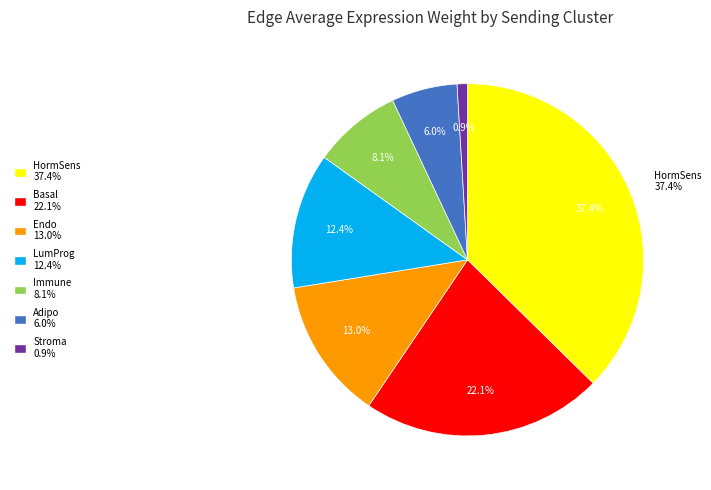

True or false: Stroma accounts for 8% of the total.

False